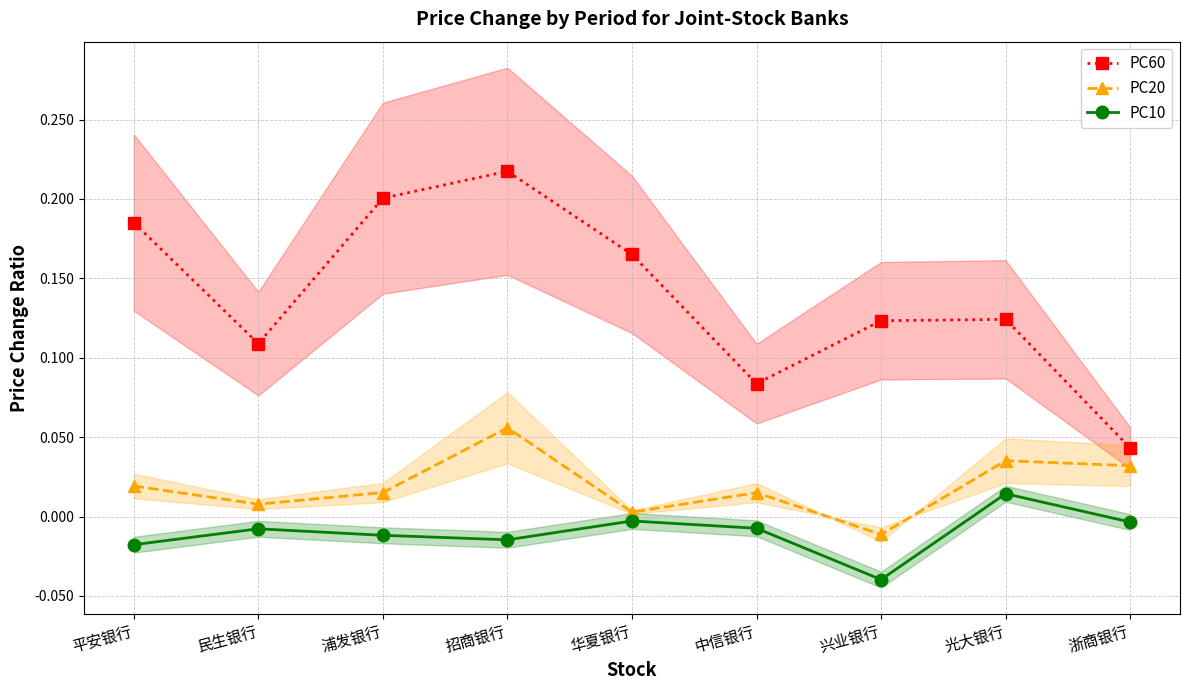

How many lines are shown in the chart?

3